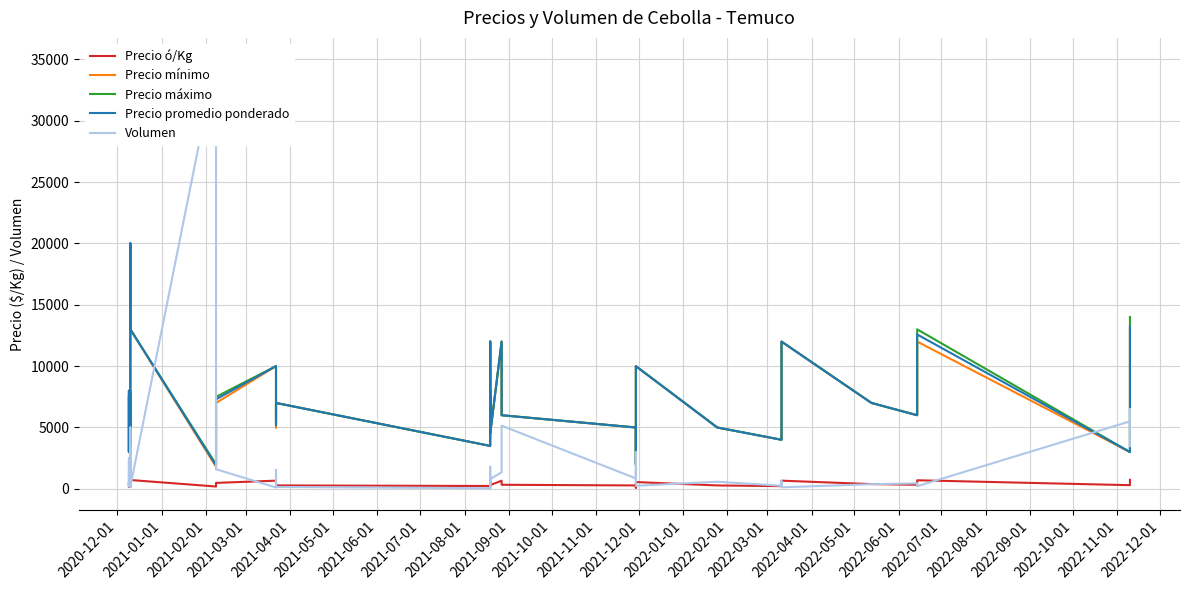

What is the difference between the maximum and minimum values in the Precio ó/Kg series?

1900